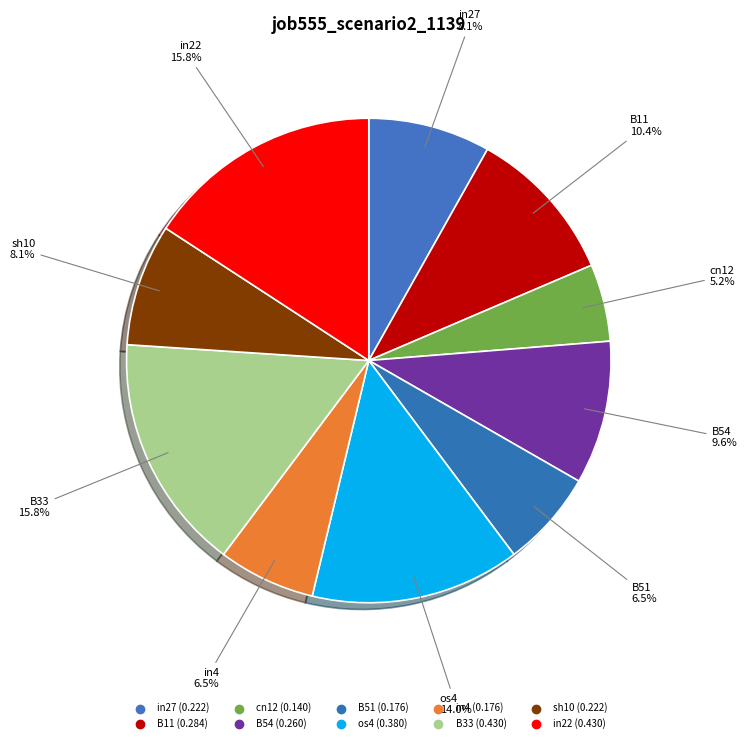

To the nearest percent, what is the difference between the B11 and sh10 slice percentages?

2%